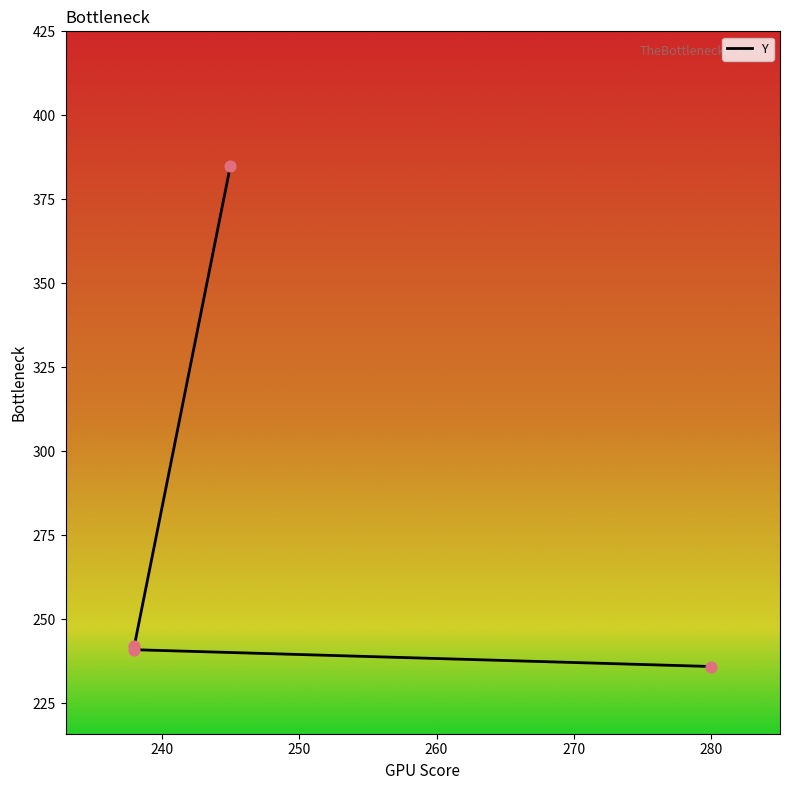

Between 245 and 238, which is larger?

245